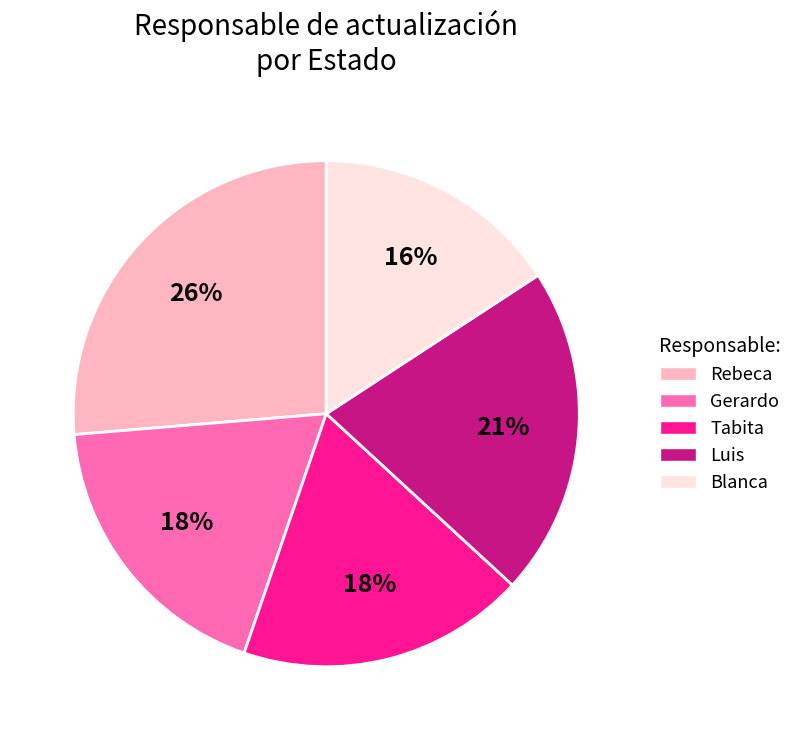

What is the largest slice in the pie chart?

Rebeca